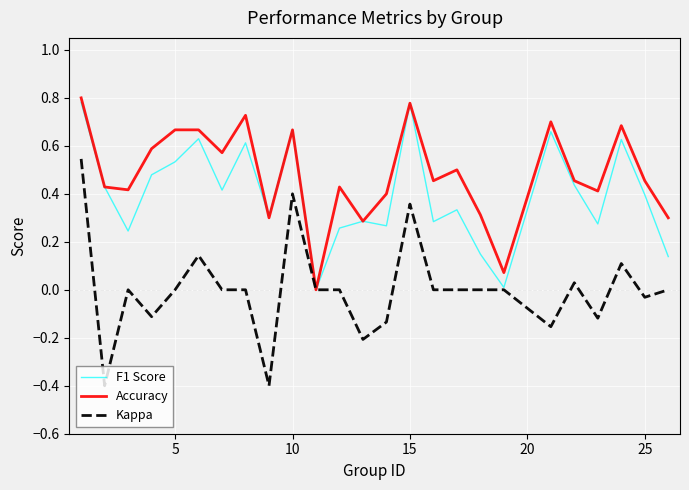

Which series has the largest range (max minus min)?

Kappa